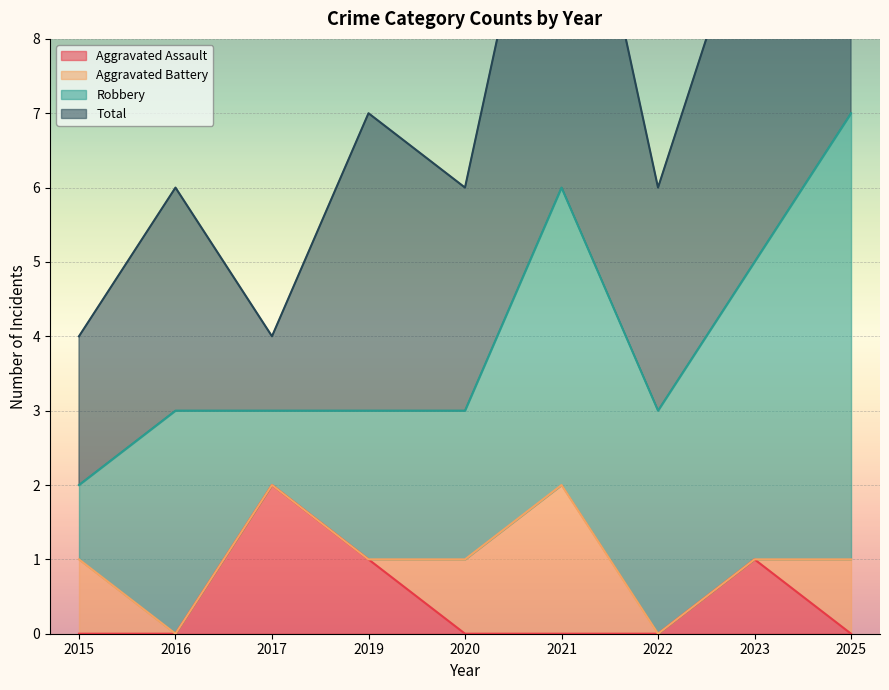

The value of Aggravated Assault at 2022 is 0. True or false?

True